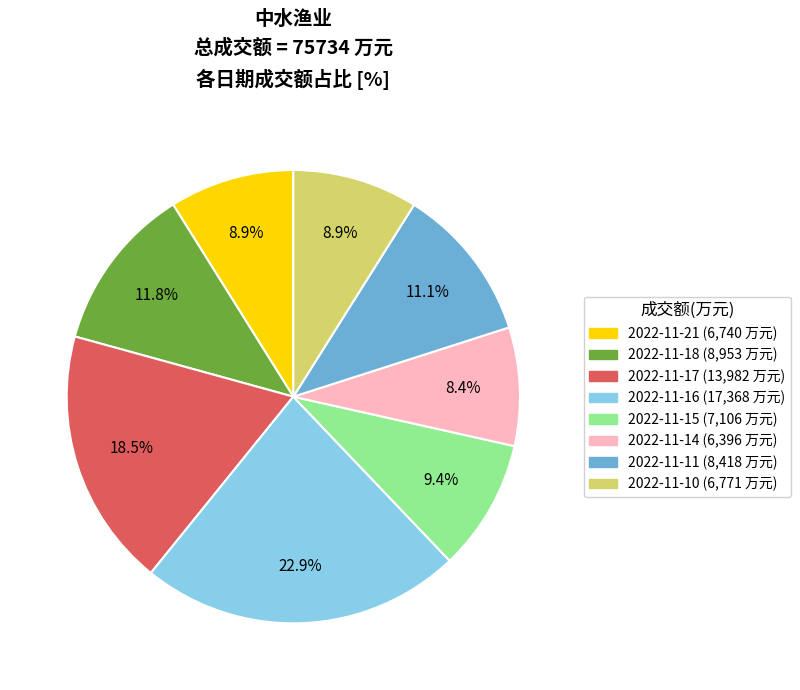

Between 2022-11-18 and 2022-11-17, which is larger?

2022-11-17